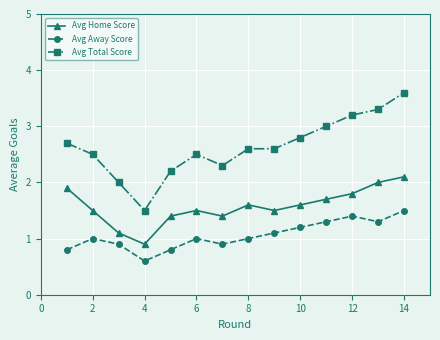

What is the value of the Avg Away Score point at the 14th from the left?

1.5